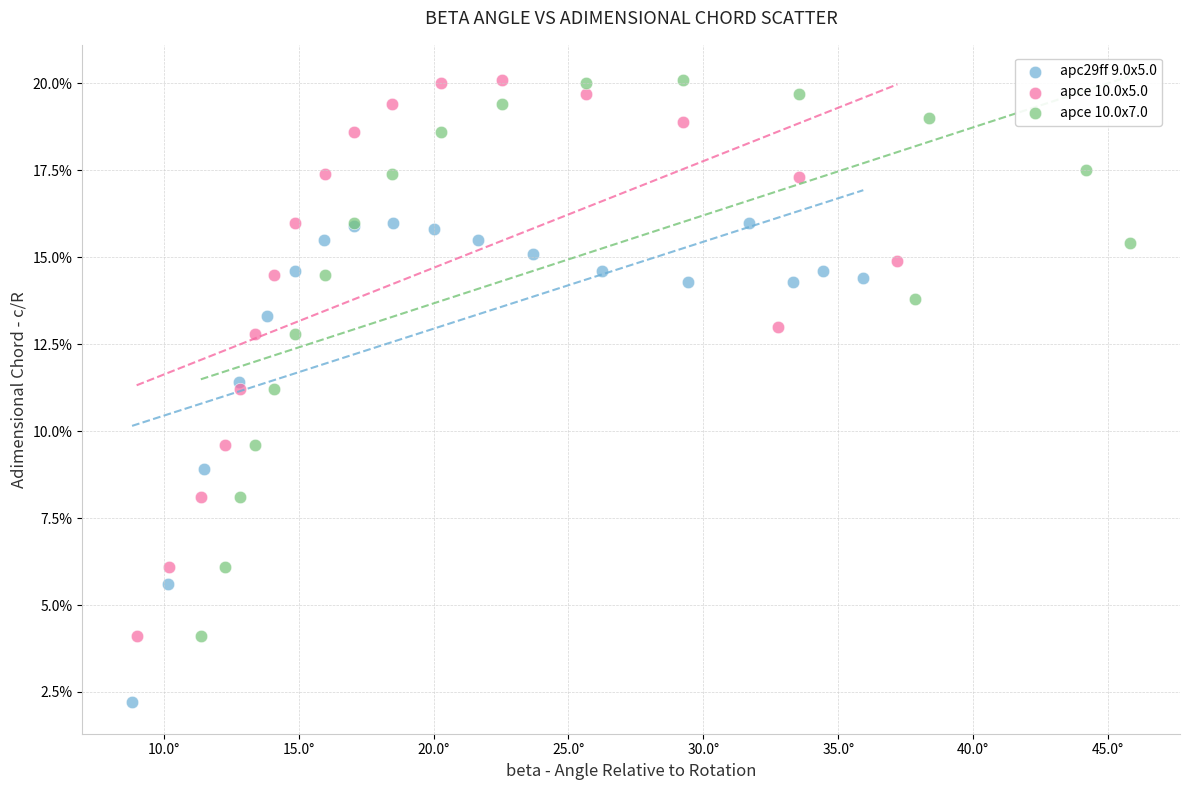

Which series reaches the minimum Y coordinate?

apc29ff 9.0x5.0